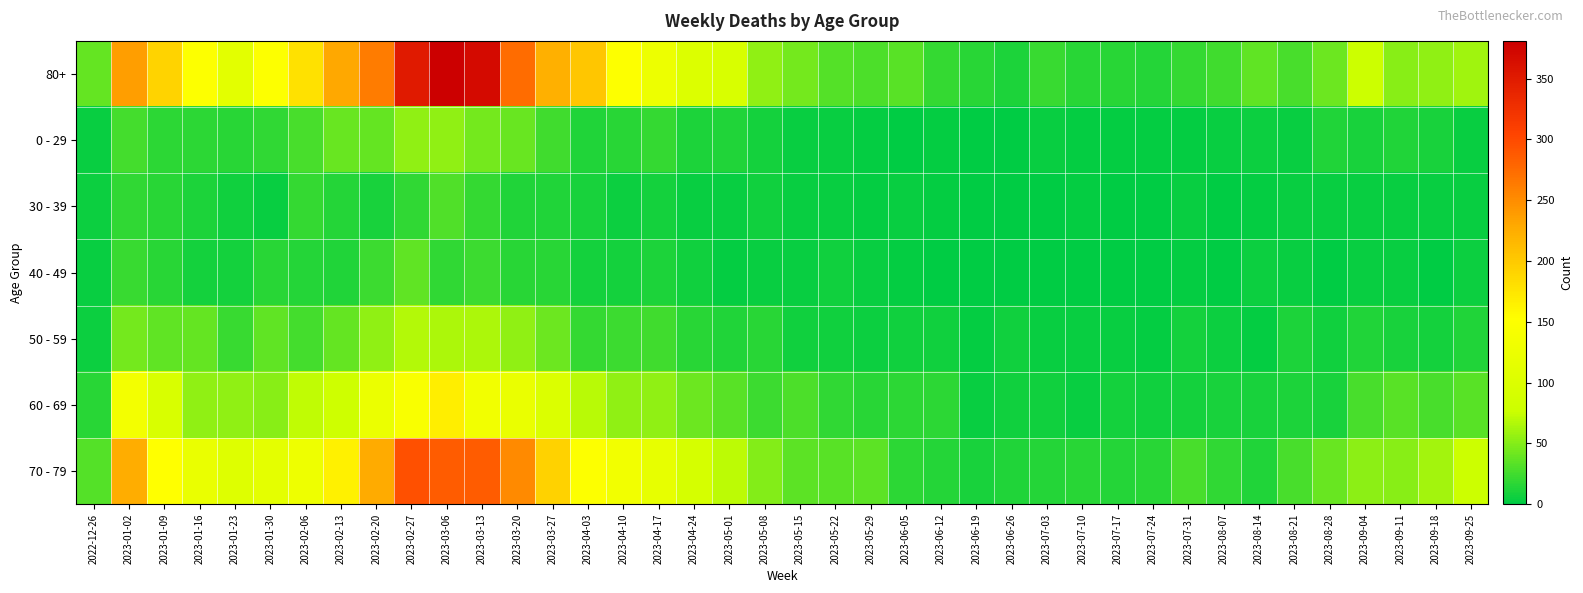

Which series has the widest spread of values?

80+